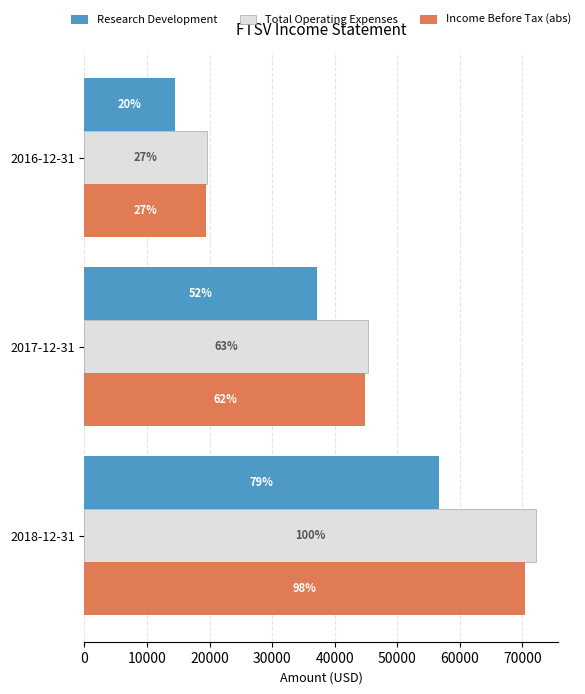

How many Research Development values are between 14500 and 56700?

3